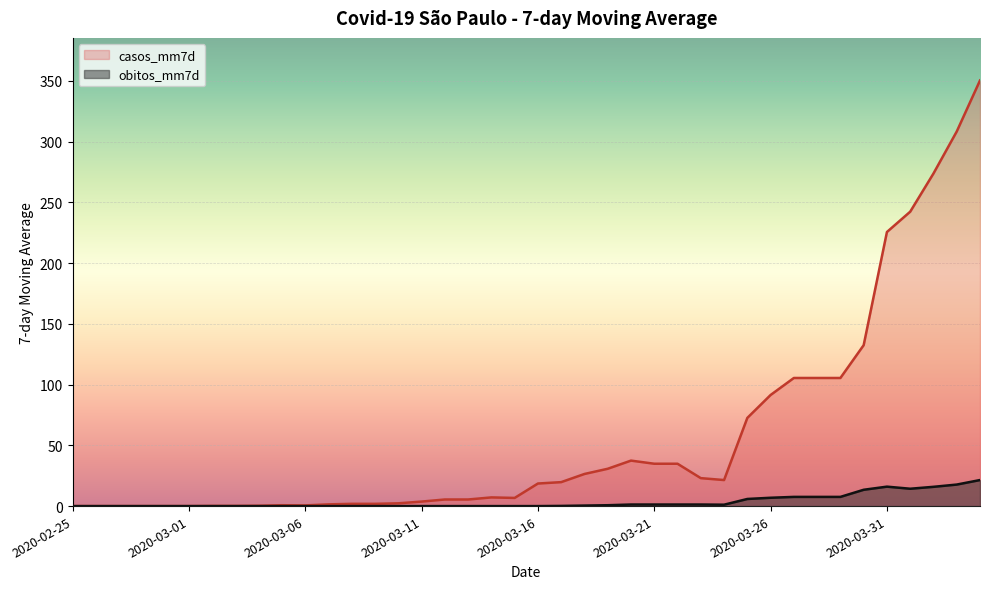

Is it true that obitos_mm7d equals 5.9 at 2020-03-25?

True